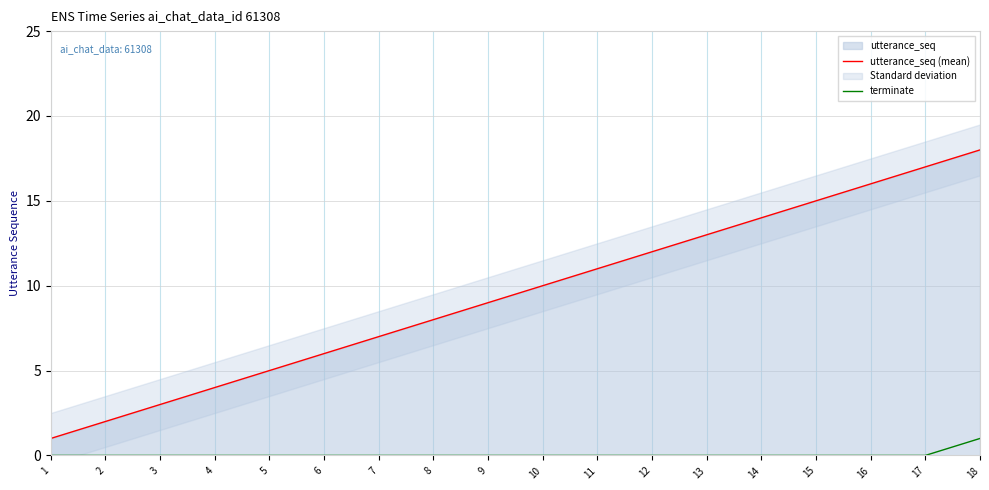

Count the number of data series in this chart.

2